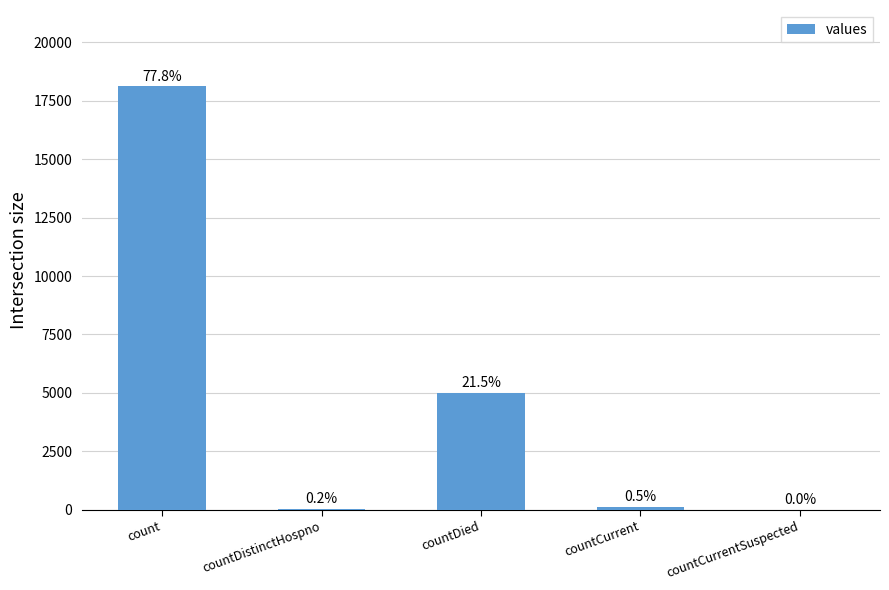

What is the sum of the values at count and countDistinctHospno?

18176